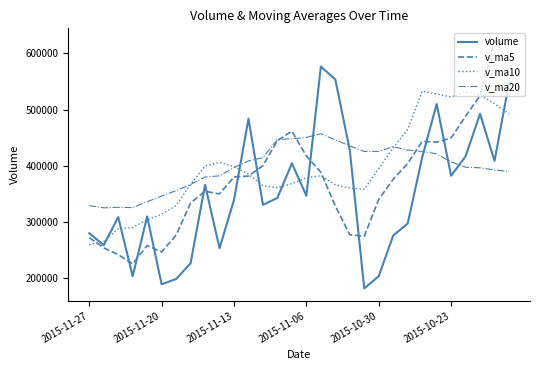

Is this an area chart (filled region under the line)?

No